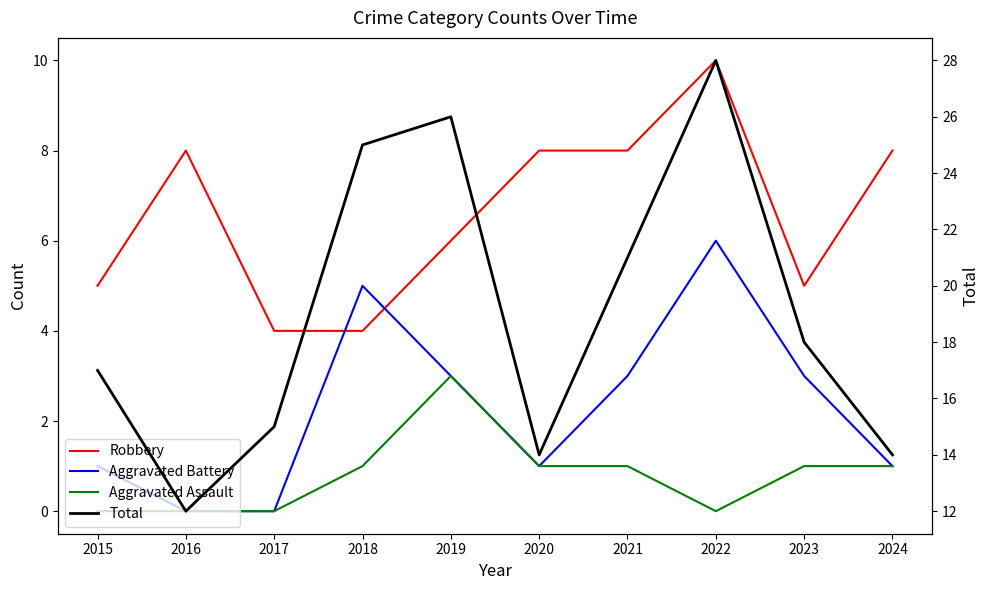

What is the average value of the Aggravated Battery series?

2